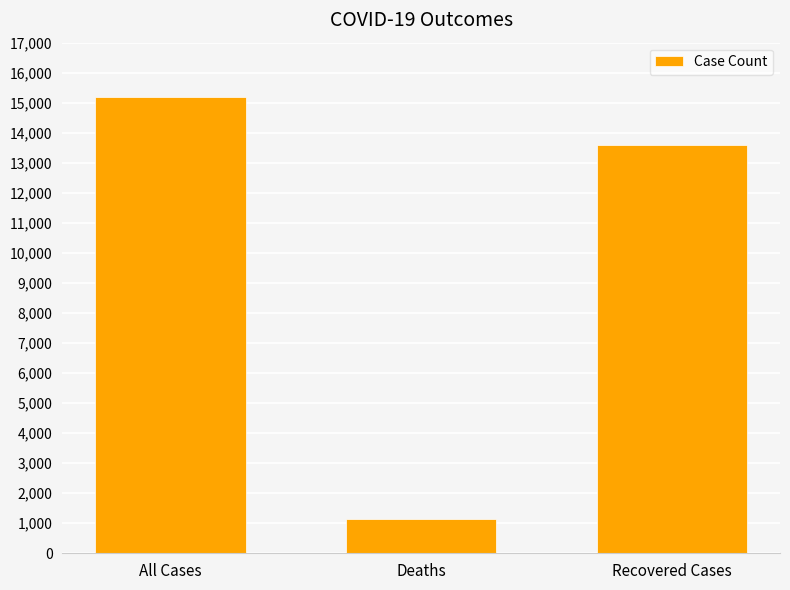

What value does the data have at Recovered Cases, to the nearest 10?

13580